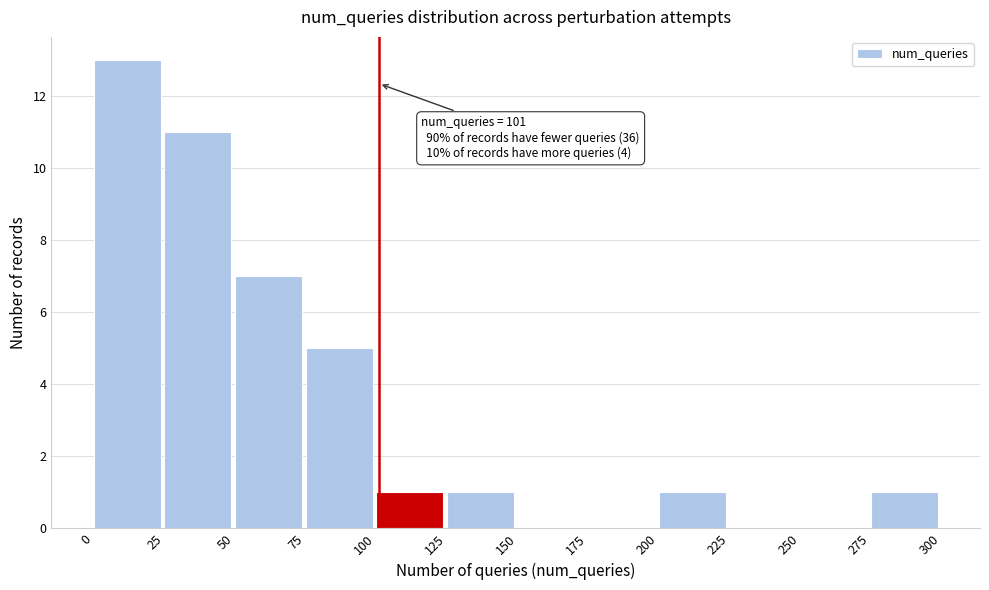

Over which range of the x-axis is the bar tallest?

0 to 25